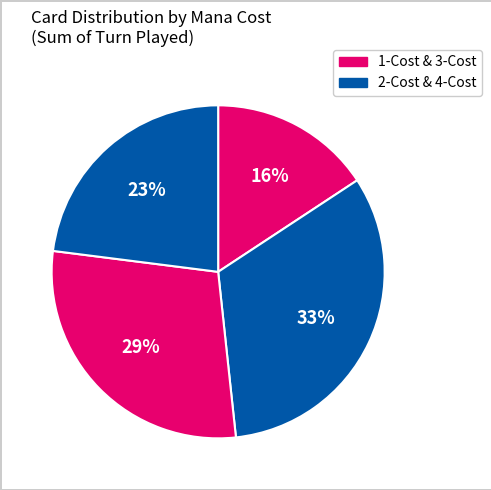

Is there a majority slice in this chart?

No